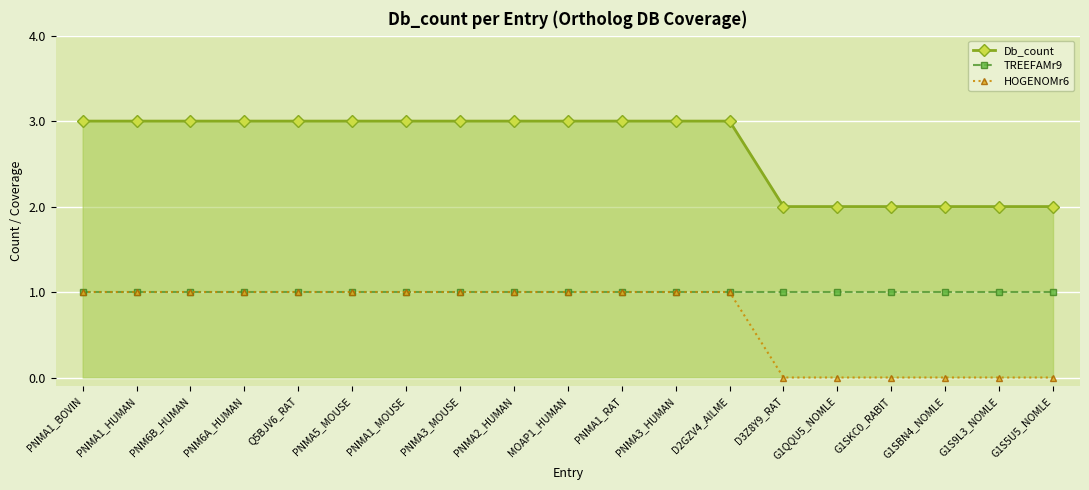

What position from the left is PNMA1_BOVIN?

1